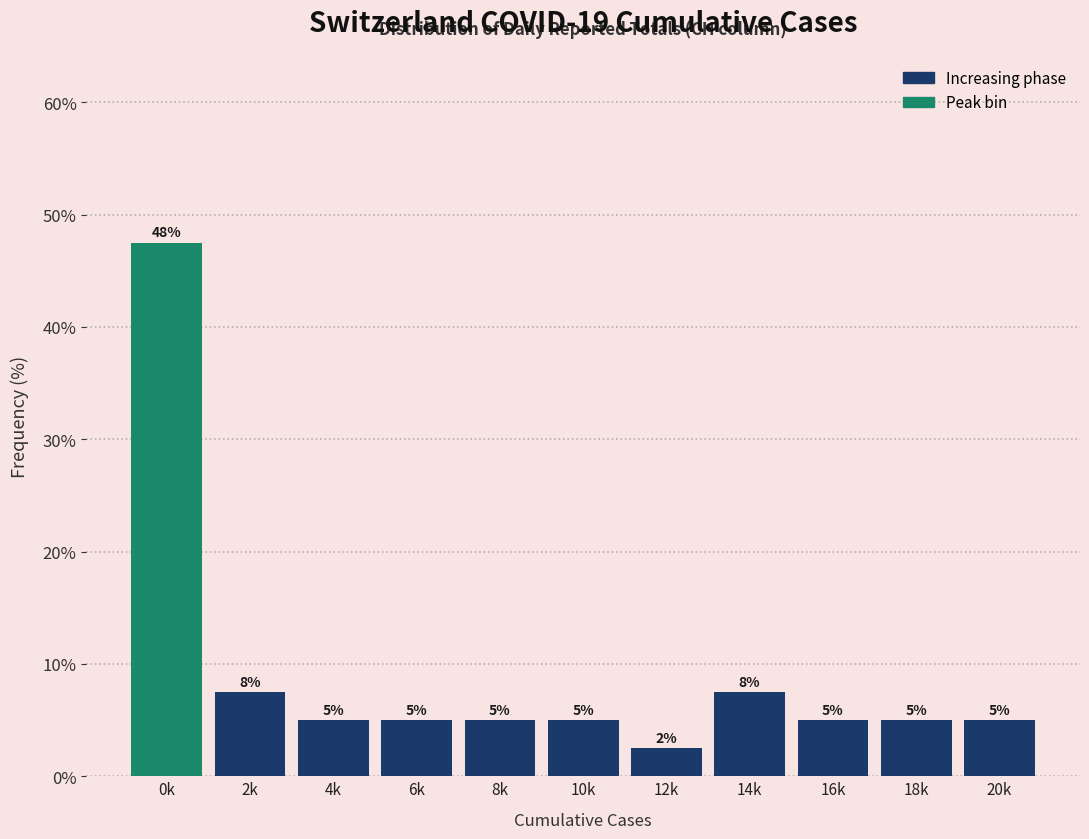

What is the greatest value displayed?

47.5